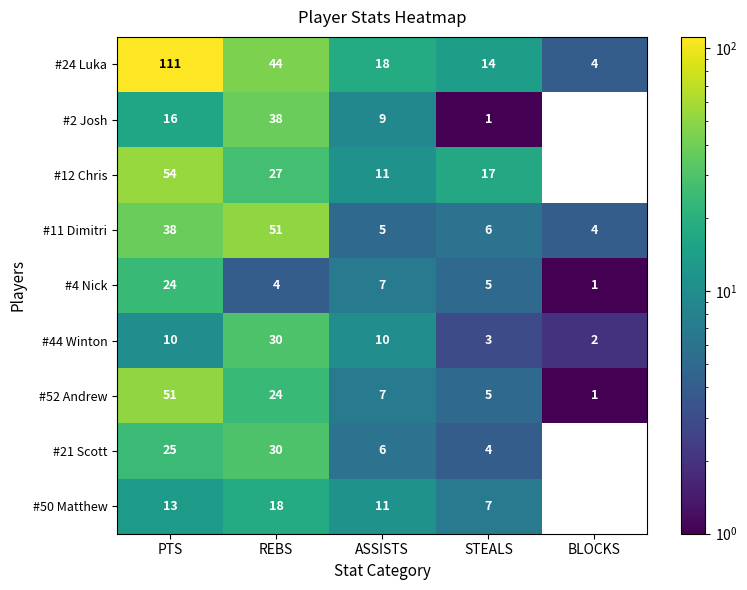

Which label corresponds to the smallest value in the chart?

BLOCKS